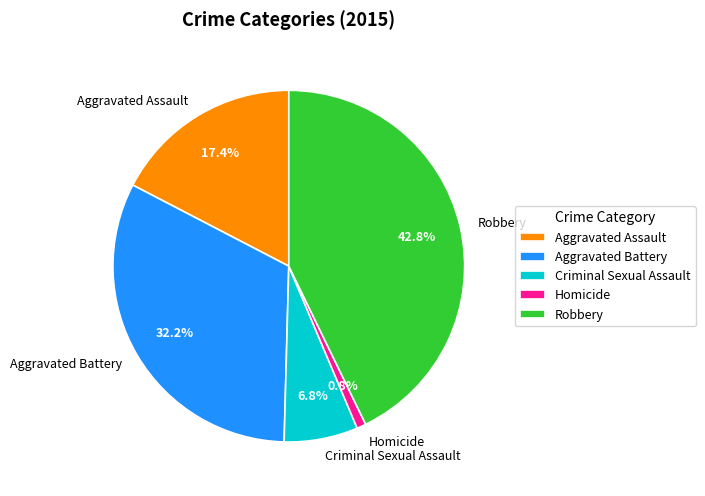

True or false: Robbery accounts for 43% of the total.

True